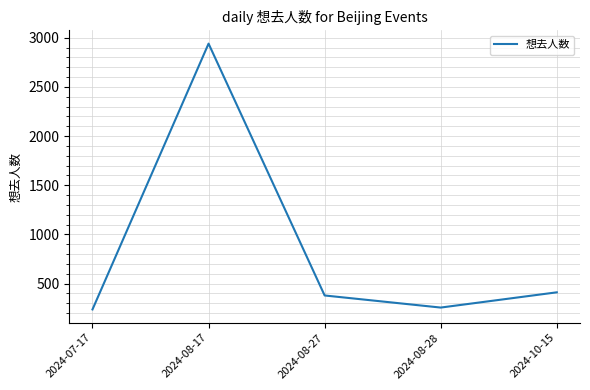

What is the ratio of the value at 2024-08-17 to the value at 2024-07-17?

12.4